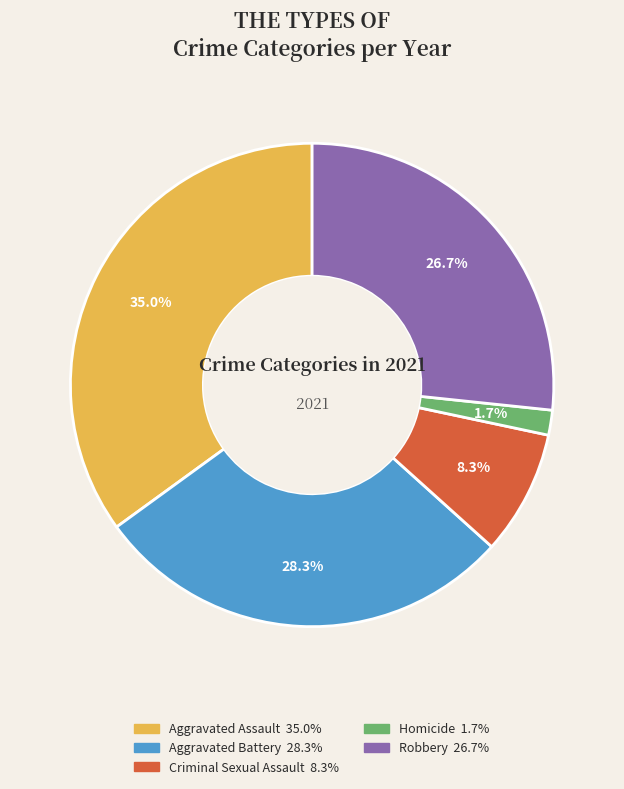

What is the total percentage of Criminal Sexual Assault and Robbery?

35.0%